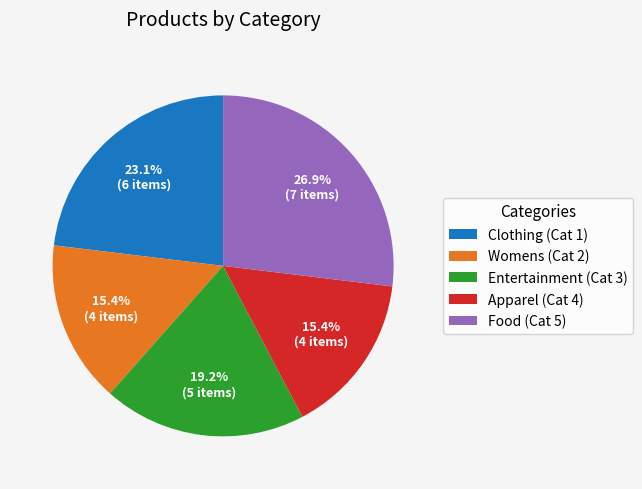

Which has a higher value, Womens (Cat 2) or Food (Cat 5)?

Food (Cat 5)